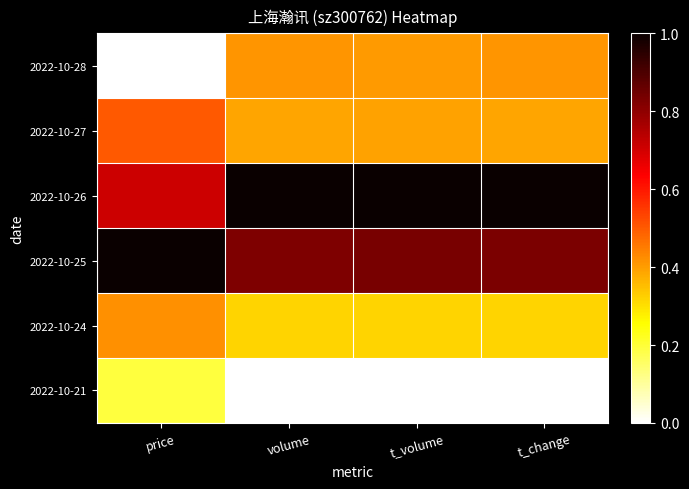

Reading left to right, list all the values displayed in this chart.

2022-10-28: price=0.0	volume=0.4	t_volume=0.4	t_change=0.4
2022-10-27: price=0.5	volume=0.4	t_volume=0.4	t_change=0.4
2022-10-26: price=0.7	volume=1.0	t_volume=1.0	t_change=1.0
2022-10-25: price=1.0	volume=0.8	t_volume=0.8	t_change=0.8
2022-10-24: price=0.4	volume=0.3	t_volume=0.3	t_change=0.3
2022-10-21: price=0.2	volume=0.0	t_volume=0.0	t_change=0.0